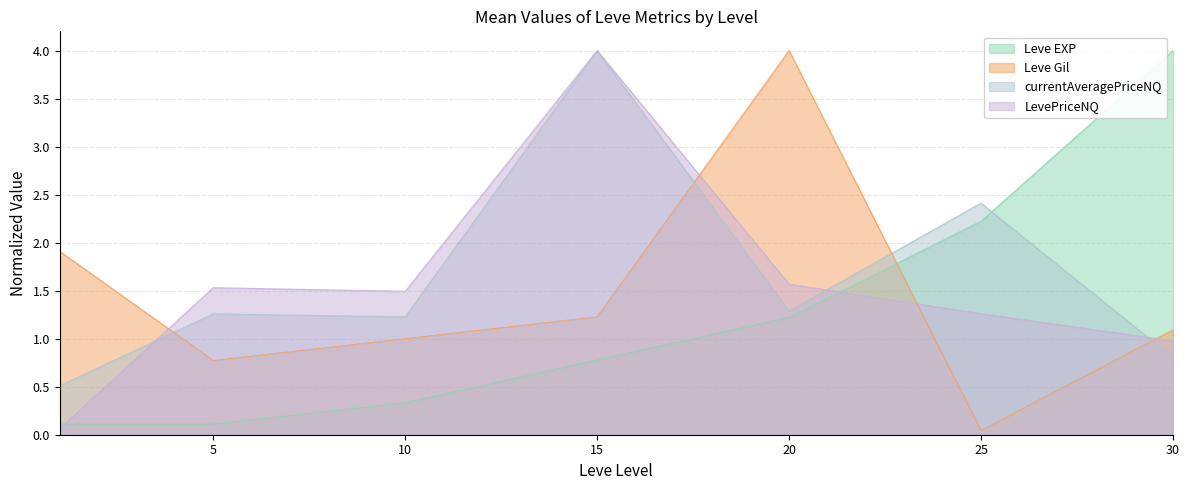

What is the sum of the Leve EXP values at 30 and 5?

4.1